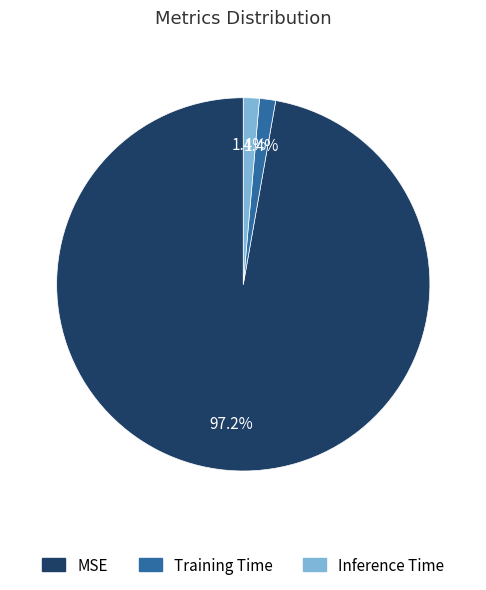

True or false: Training Time accounts for 1% of the total.

True